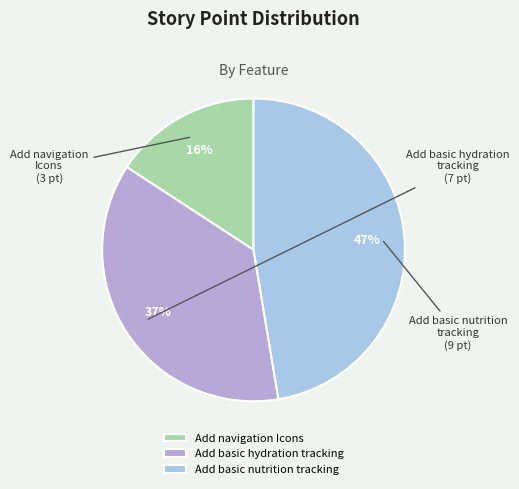

How many slices are in this pie chart?

3